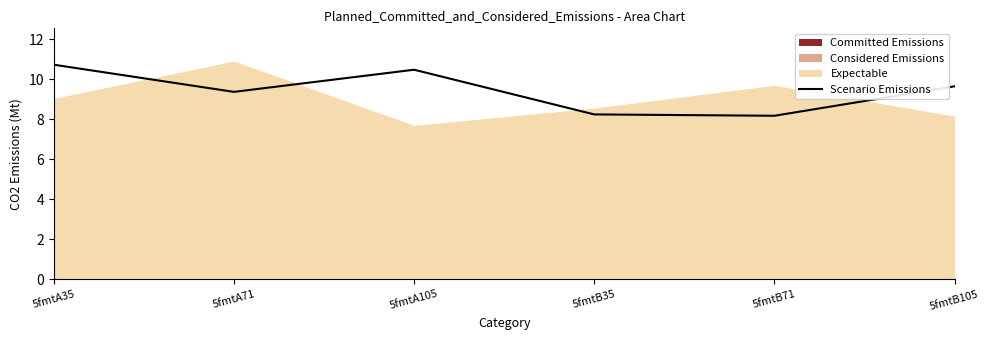

True or false: there are more than 2 points higher than both neighbors.

False